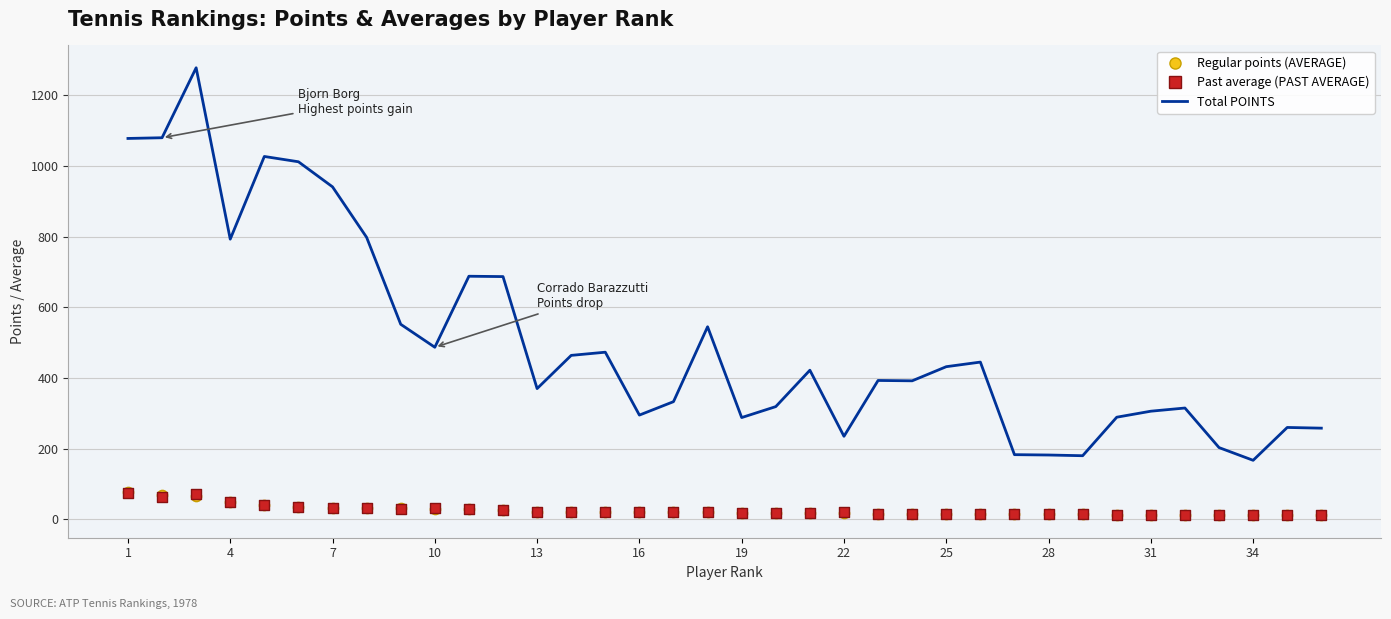

Is this an area chart (filled region under the line)?

No